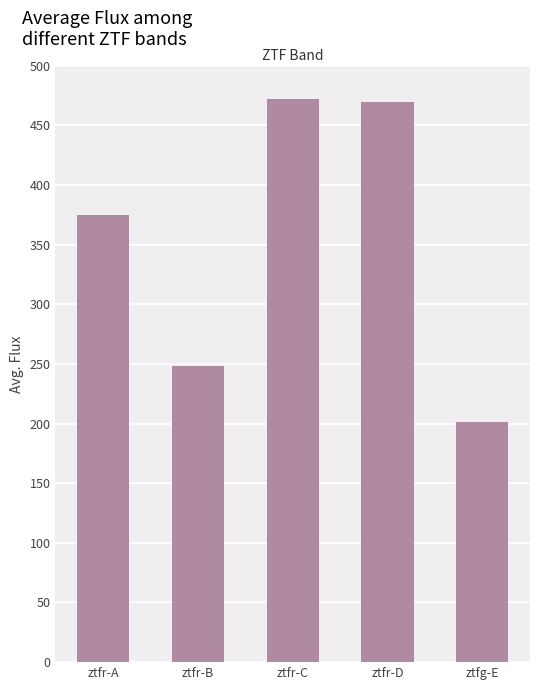

Is it true that the value at ztfr-C is 472.1?

True